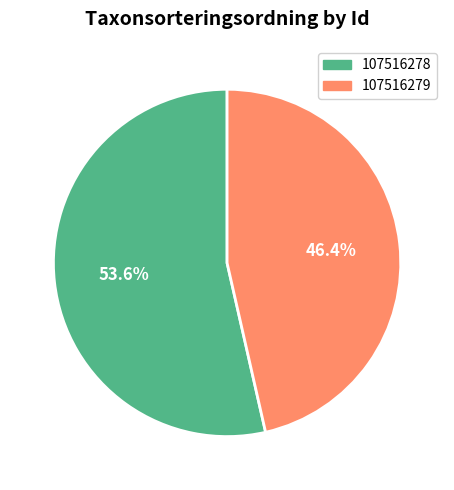

What is the smallest slice in the pie chart?

107516279